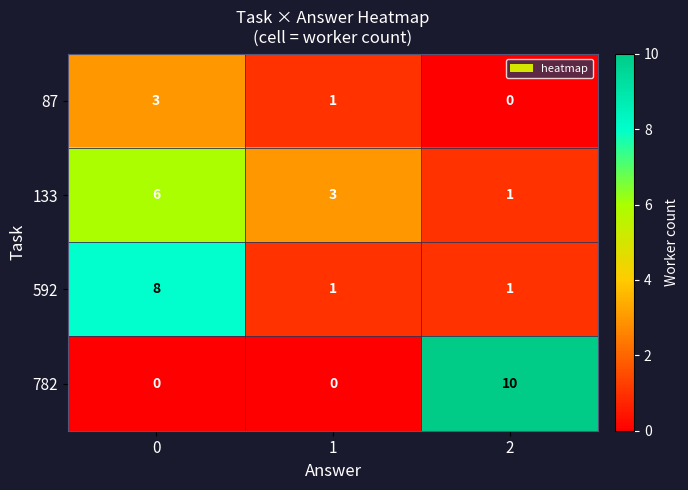

The value of 782 at 2 is 3. True or false?

False